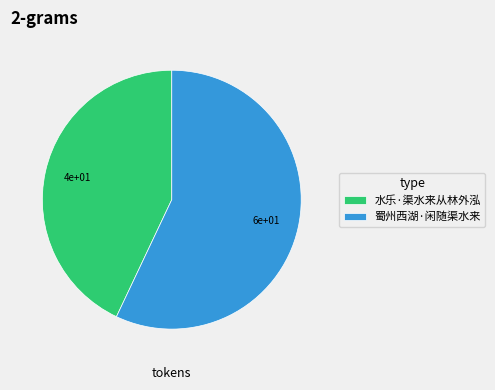

Combined, do 水乐·渠水来从林外泓 and 蜀州西湖·闲随渠水来 account for over 50%?

Yes